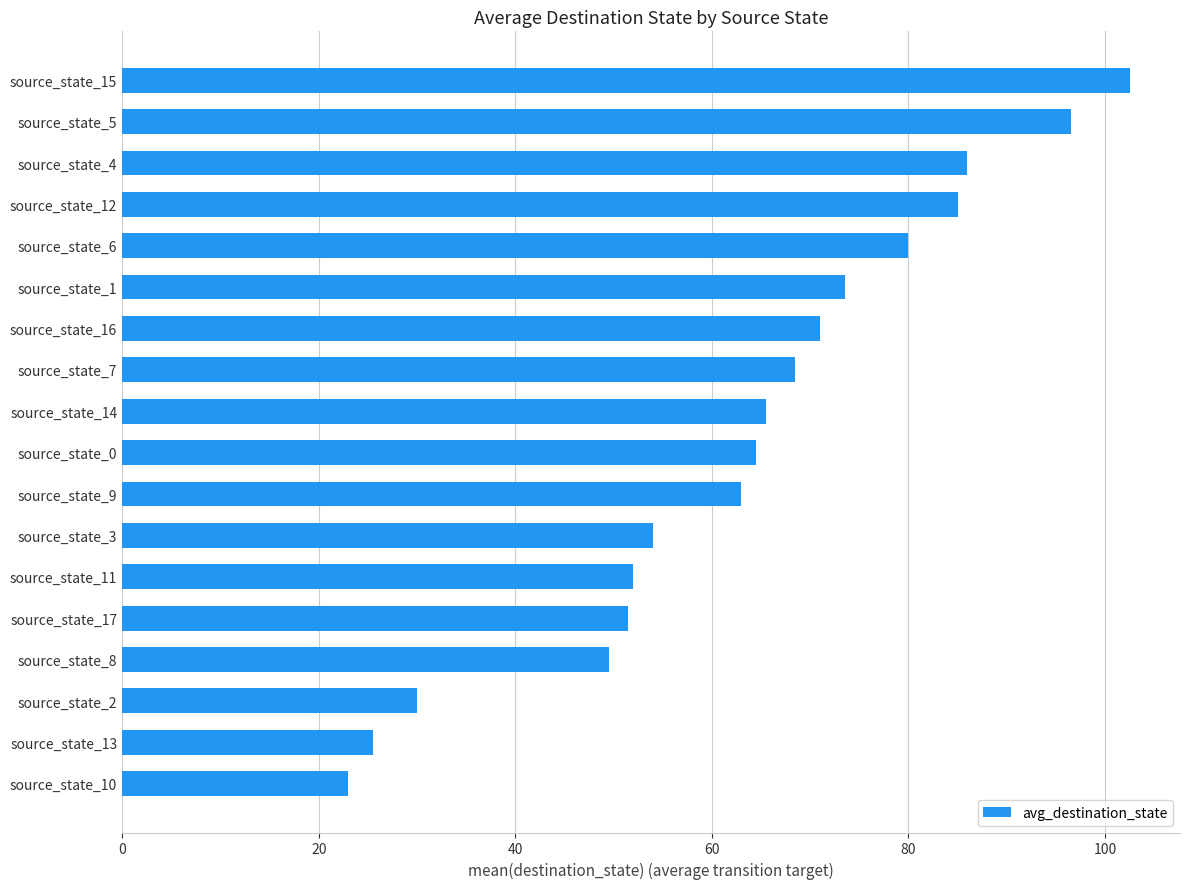

True or false: the data shows 52.0 at source_state_11.

True